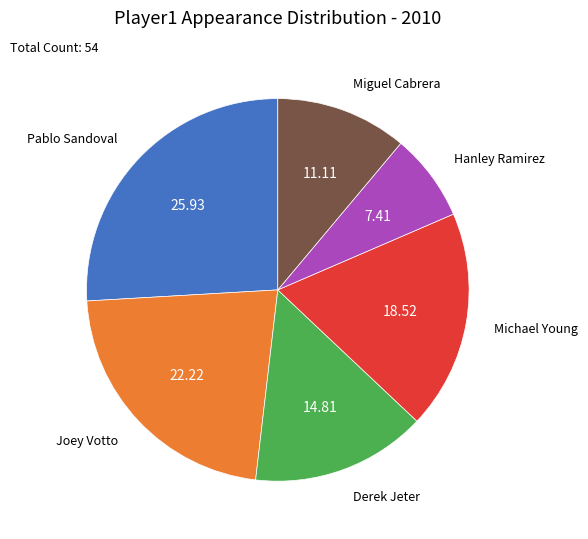

Does any single category account for the majority?

No